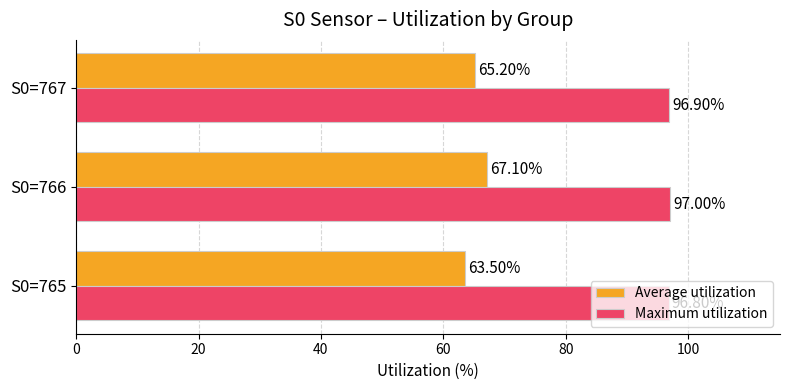

How many Maximum utilization values are between 96 and 97?

3